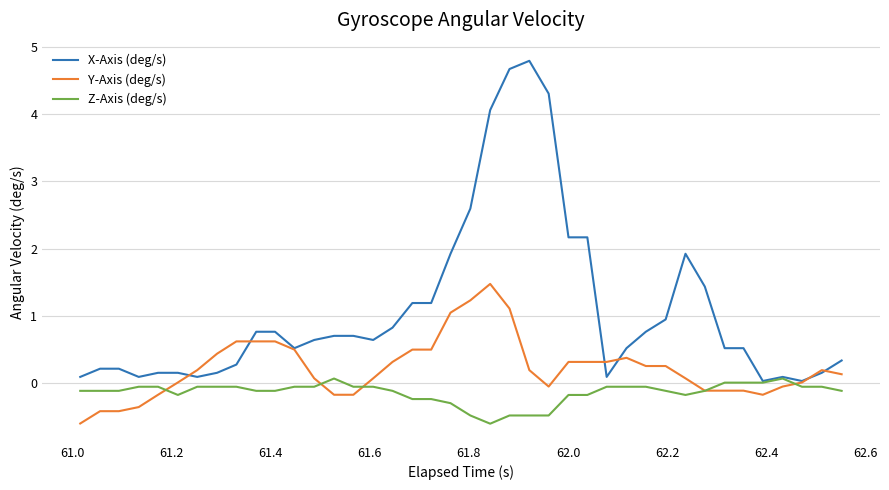

Count the number of categories in the chart.

40